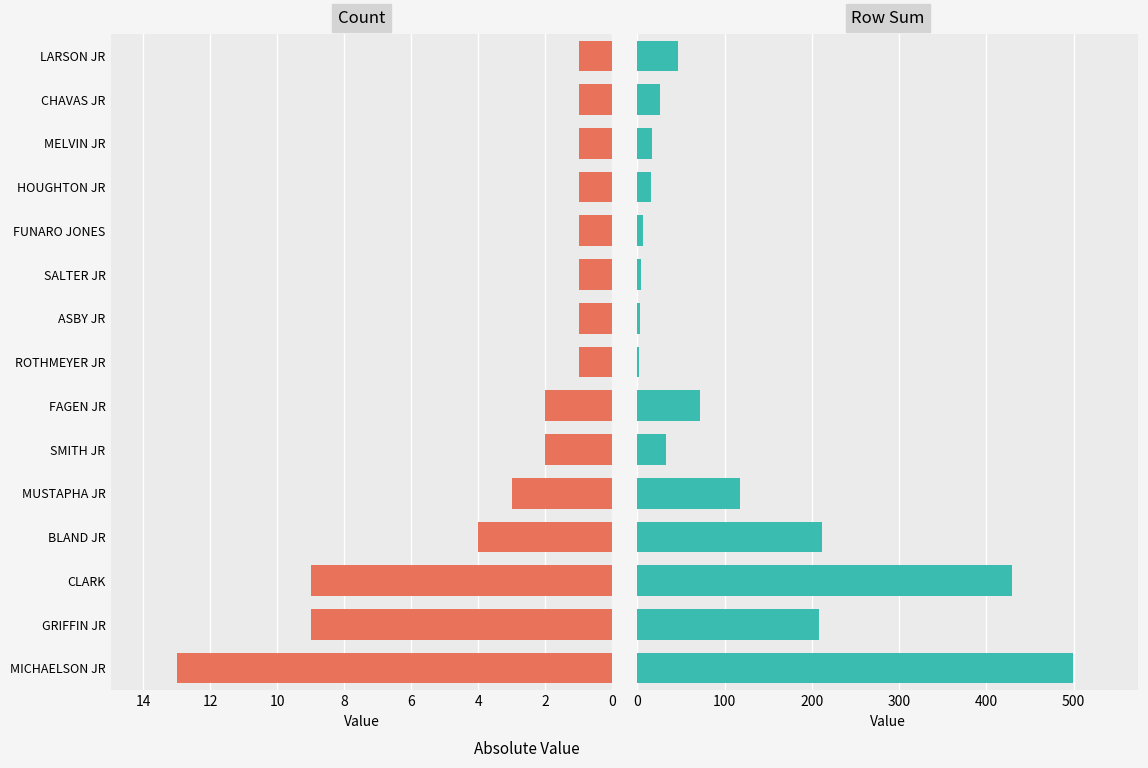

At how many categories does at least one series exceed 489?

1